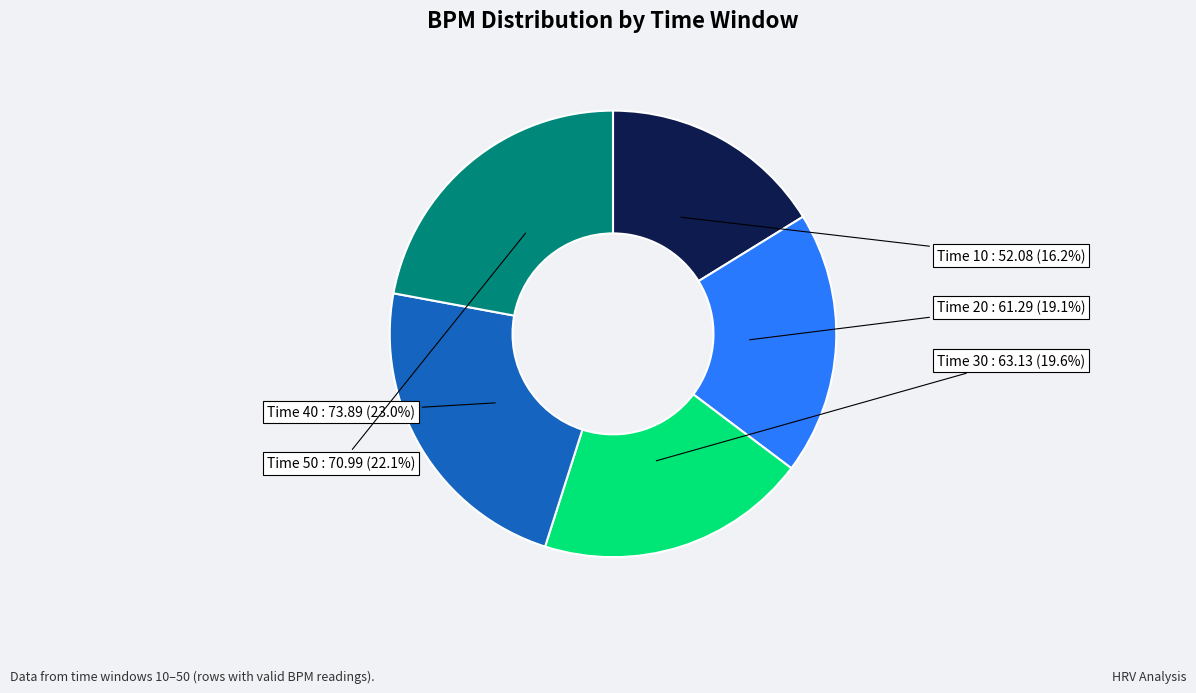

Is there any slice that represents more than half of the pie?

No